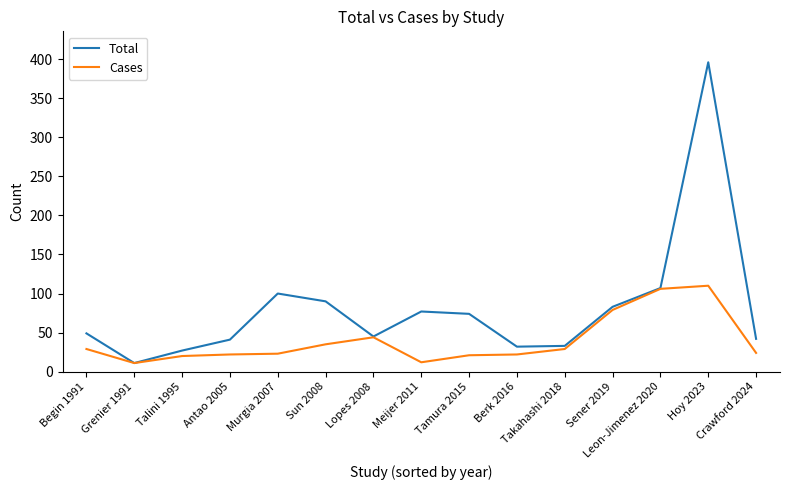

What is the minimum value shown in the chart?

11.0